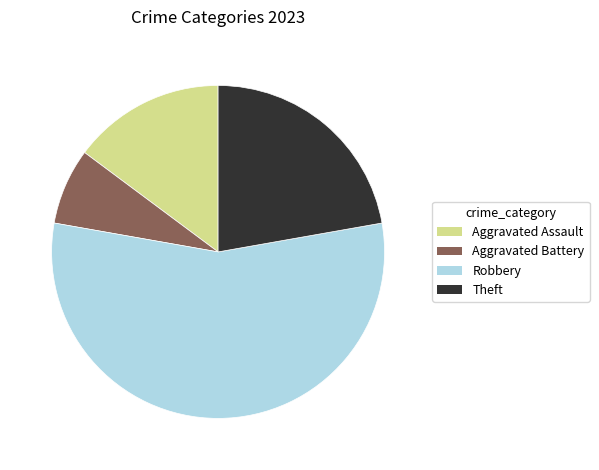

Does any single category account for the majority?

Yes